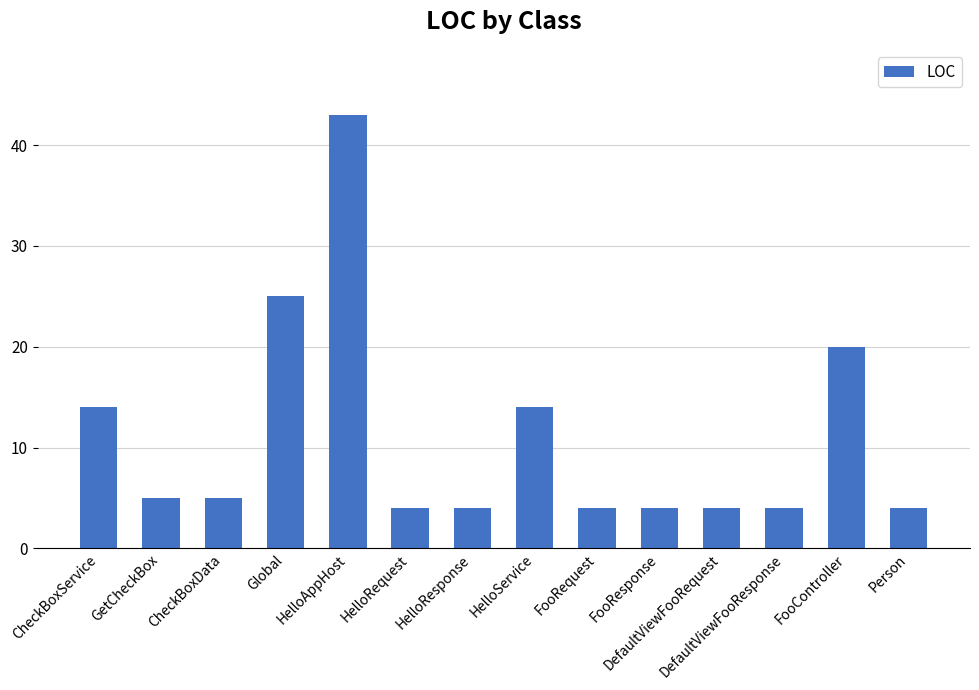

Reading left to right, list all the values displayed in this chart.

14	5	5	25	43	4	4	14	4	4	4	4	20	4